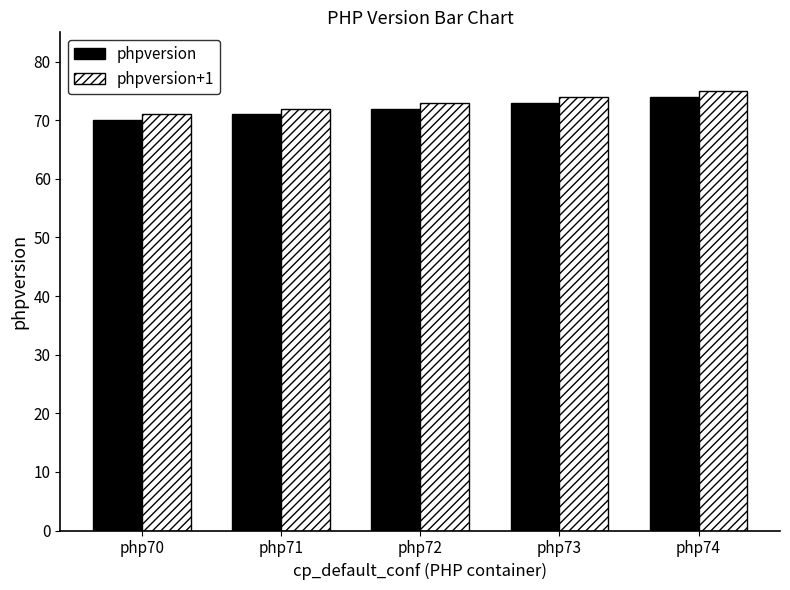

The phpversion series shows 73 at php73. True or false?

True